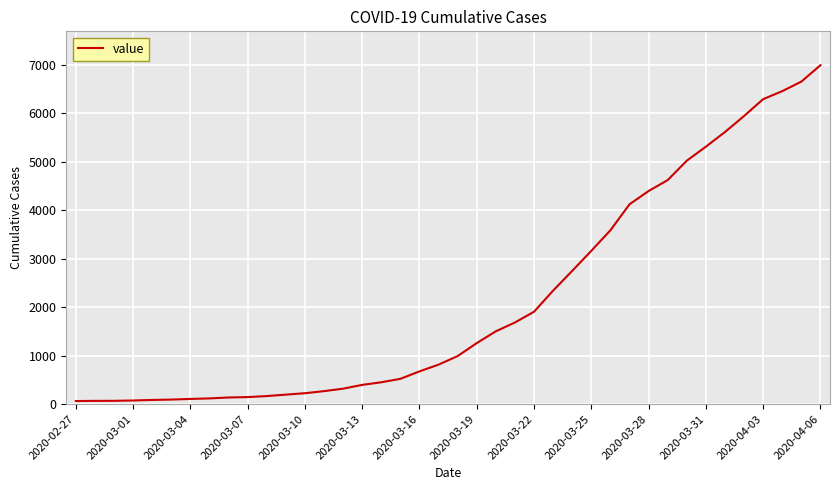

What is the maximum value shown in the chart?

6995